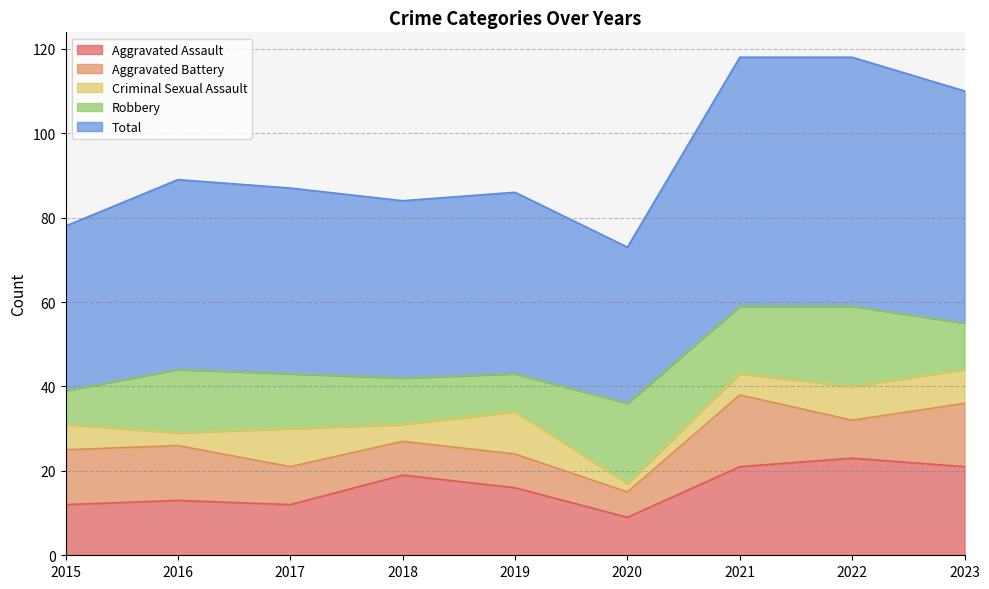

Which has a higher value, 2019 or 2016?

2019